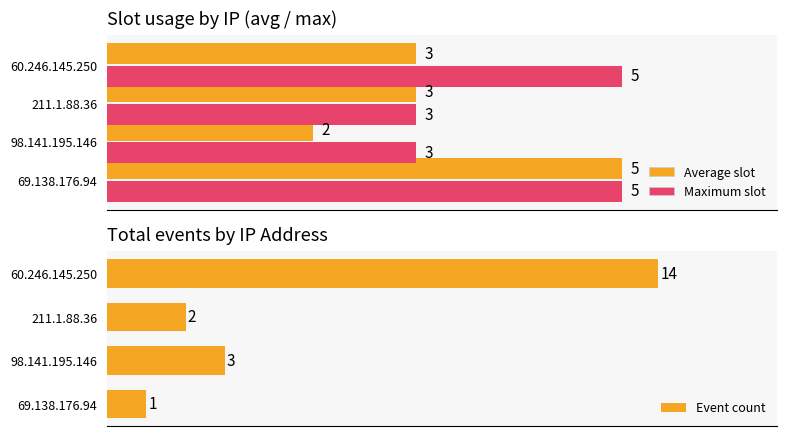

Are the bars grouped side by side (vs. stacked)?

Yes